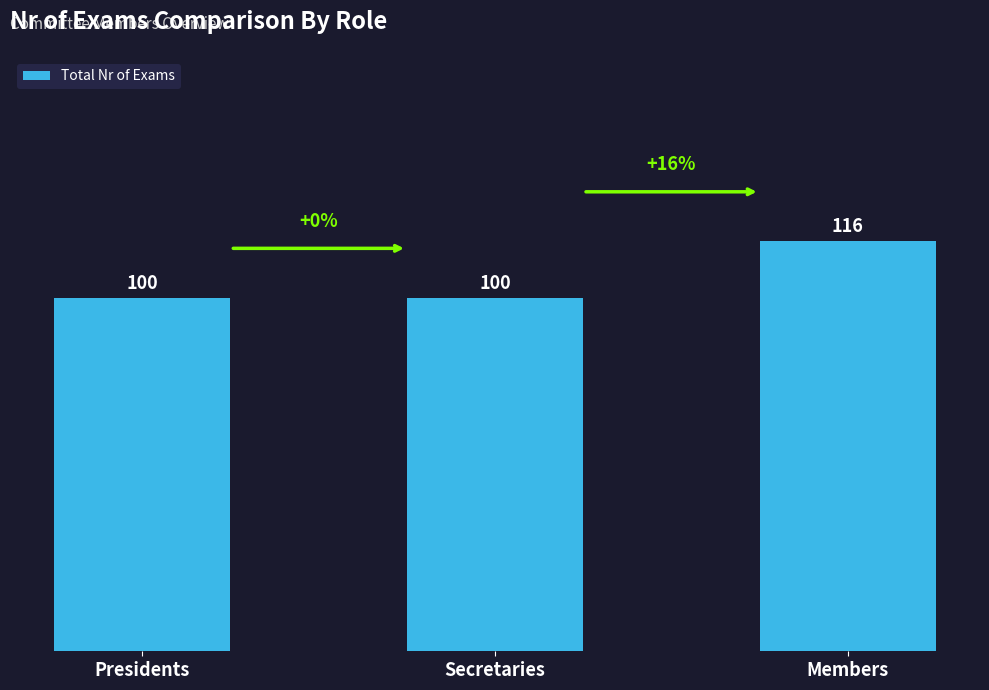

True or false: the data shows 100 at Secretaries.

True